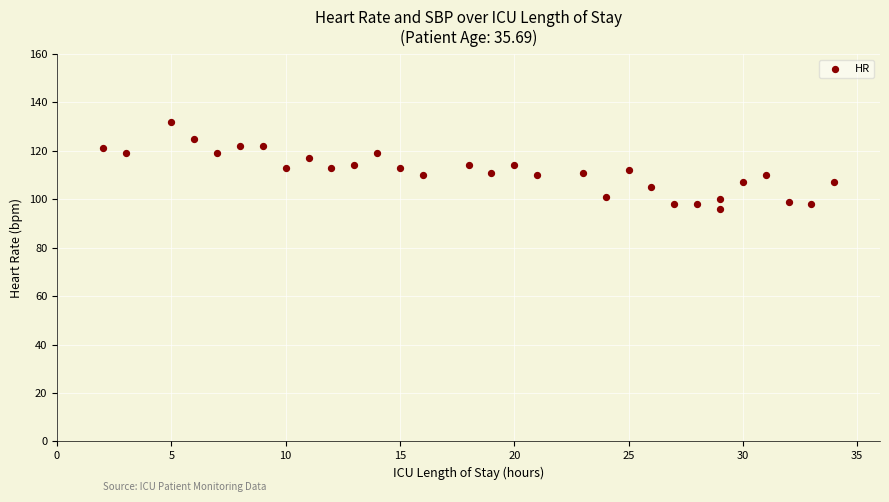

What is the range of X values (max minus min)?

32